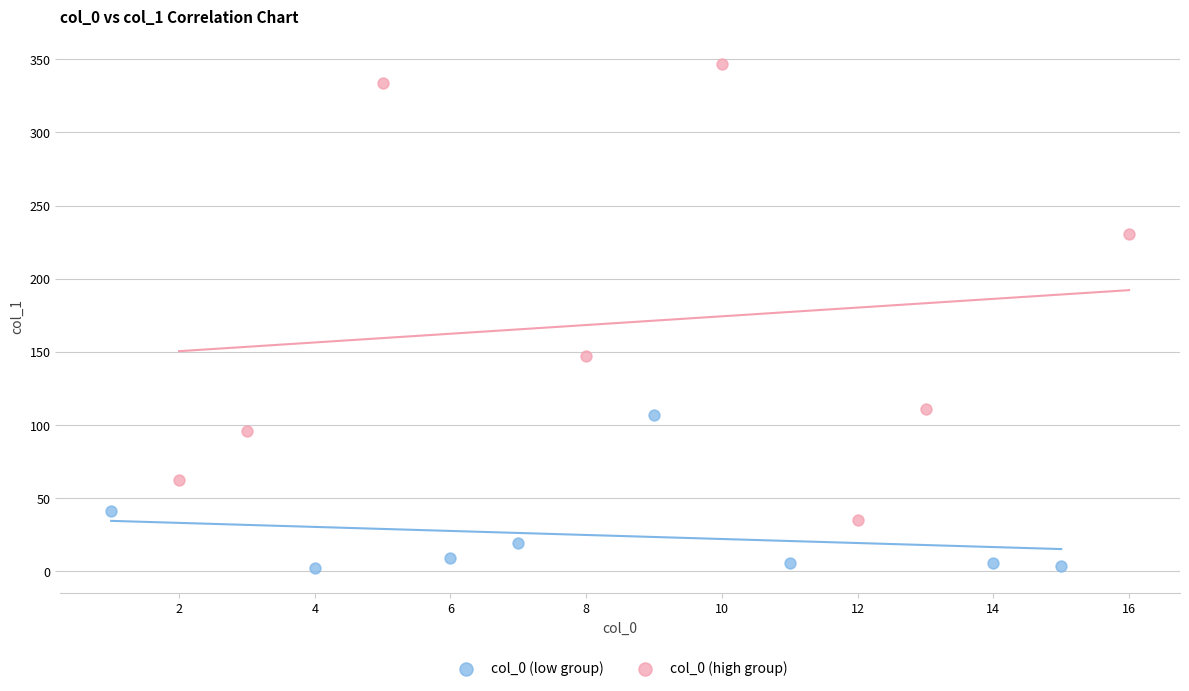

Which series contains the lowest Y value?

col_0 (low group)